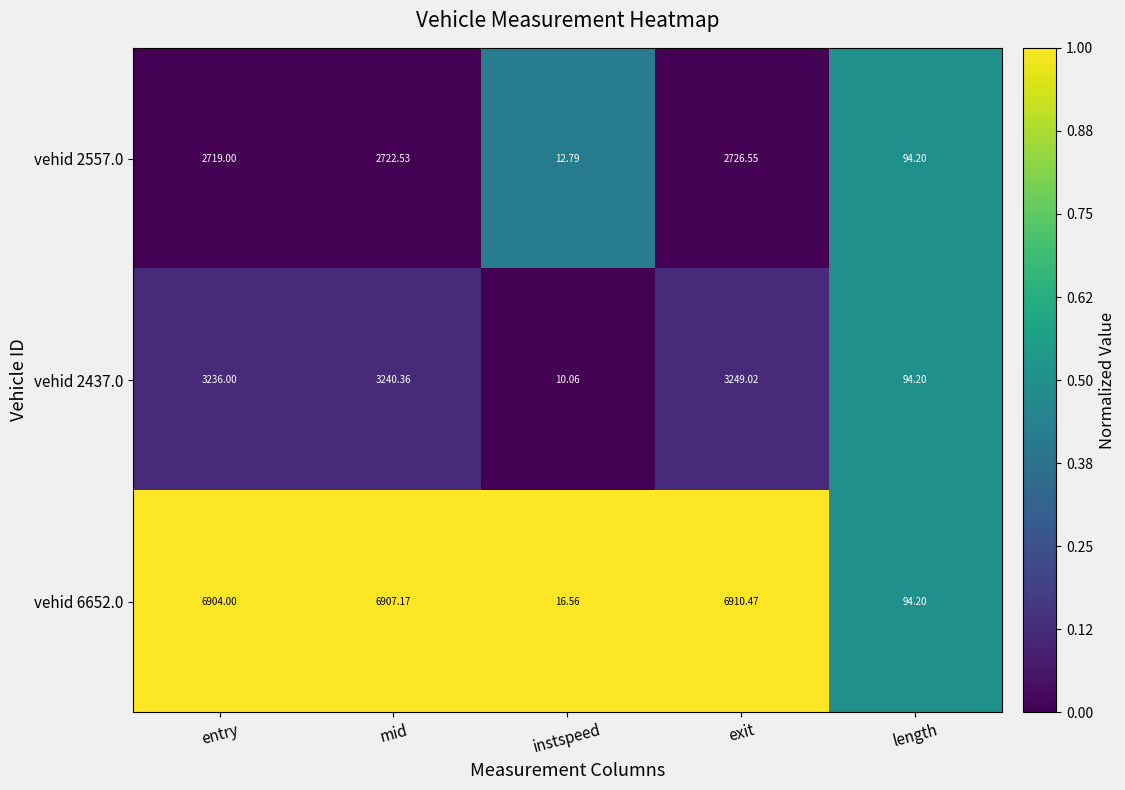

At which category is the sum across all series the highest?

exit